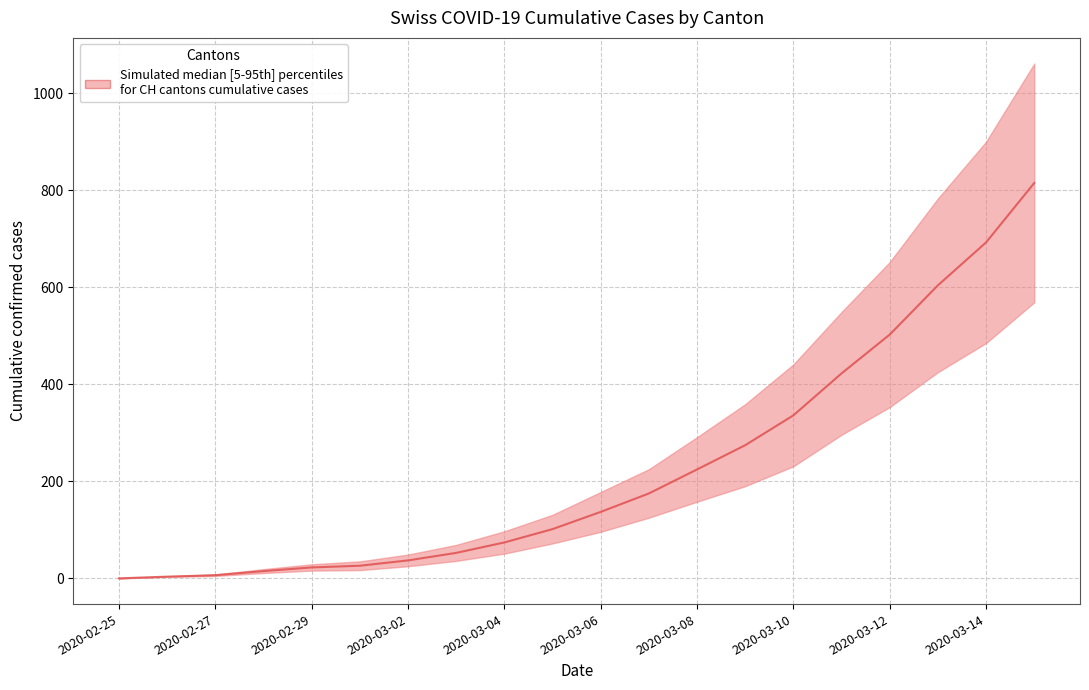

At which category does the chart reach its minimum across all series?

2020-02-25